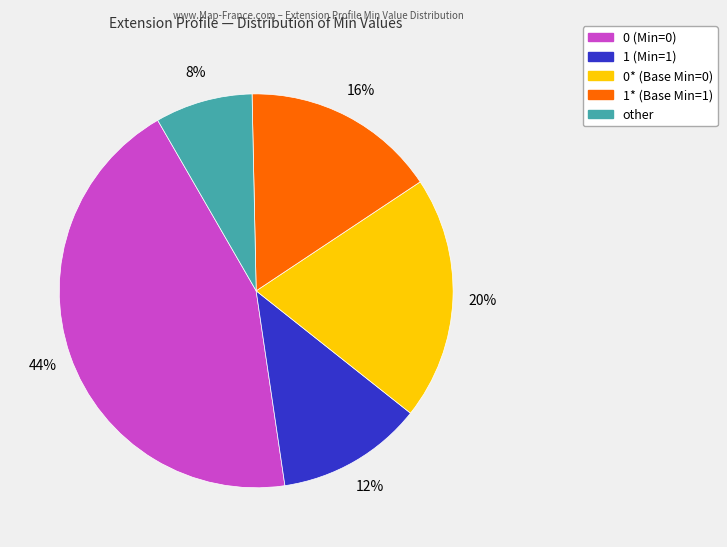

Is there any slice that represents more than half of the pie?

No